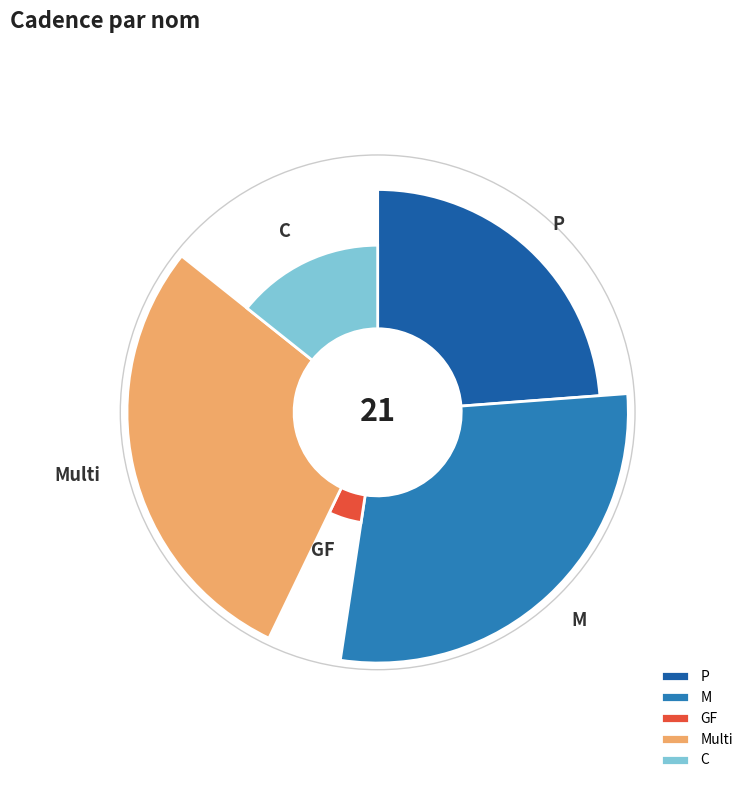

To the nearest percent, what percentage of the pie is M?

29%